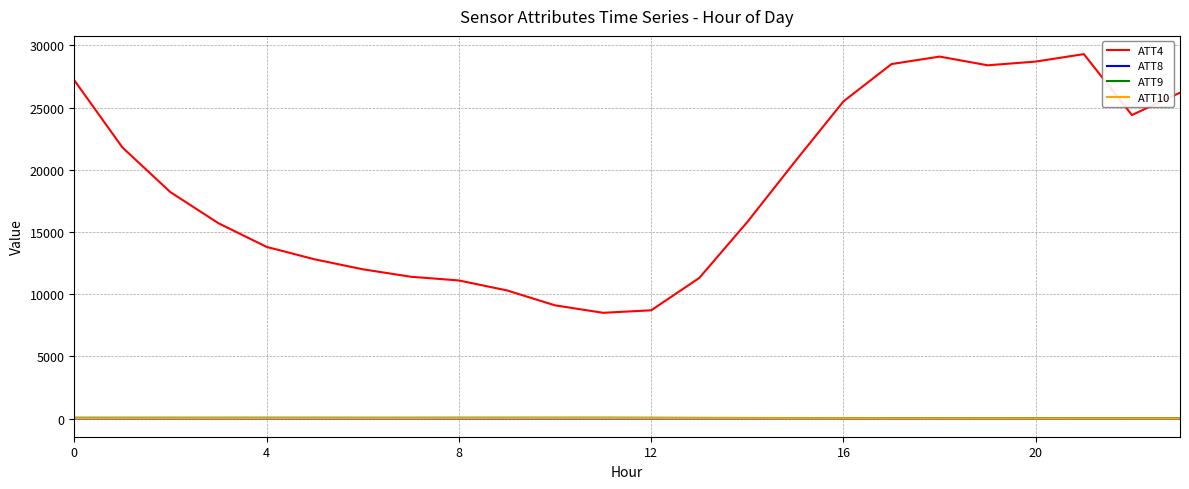

What are all the series names shown in the legend?

ATT4, ATT8, ATT9, ATT10